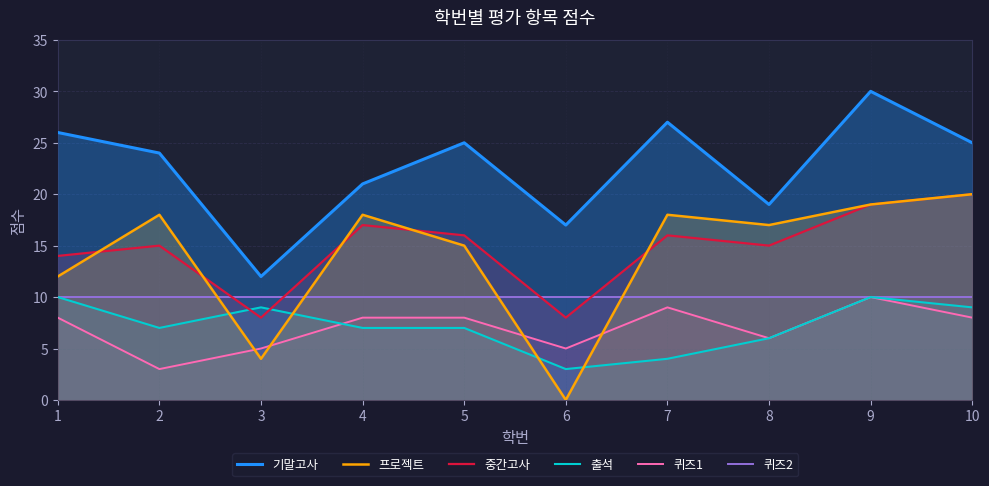

What are all the series names shown in the legend?

기말고사, 프로젝트, 중간고사, 출석, 퀴즈1, 퀴즈2